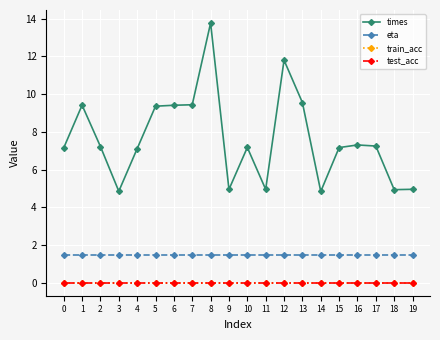

Is this an area chart (filled region under the line)?

No